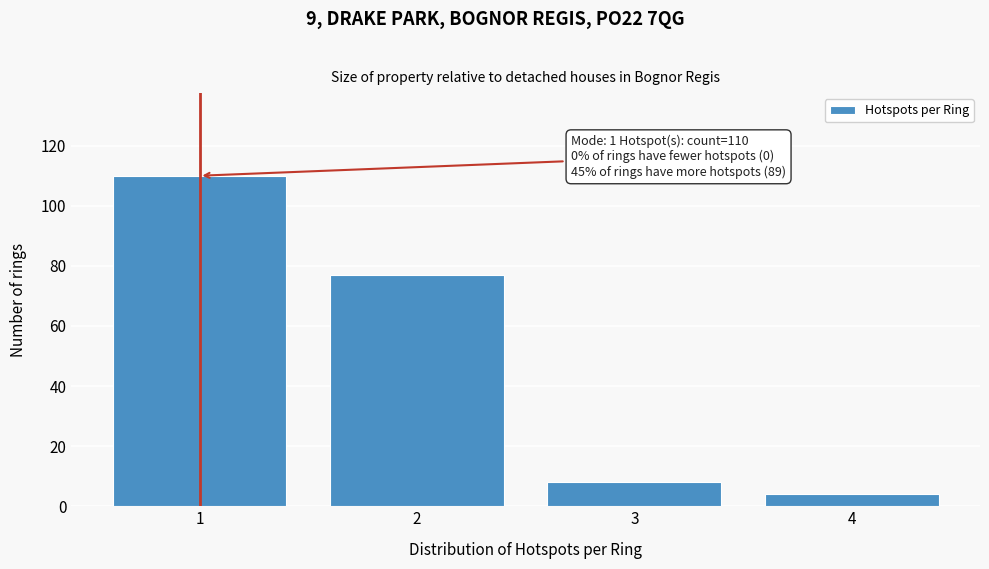

Reading left to right, what are all the values shown in this chart?

110	77	8	4